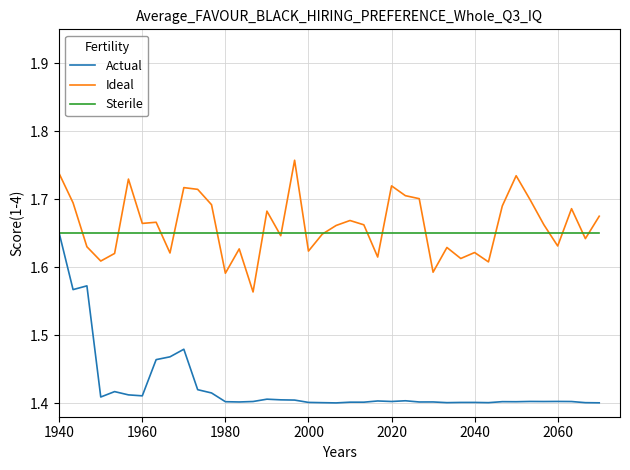

True or false: Actual and Ideal cross at least once.

False